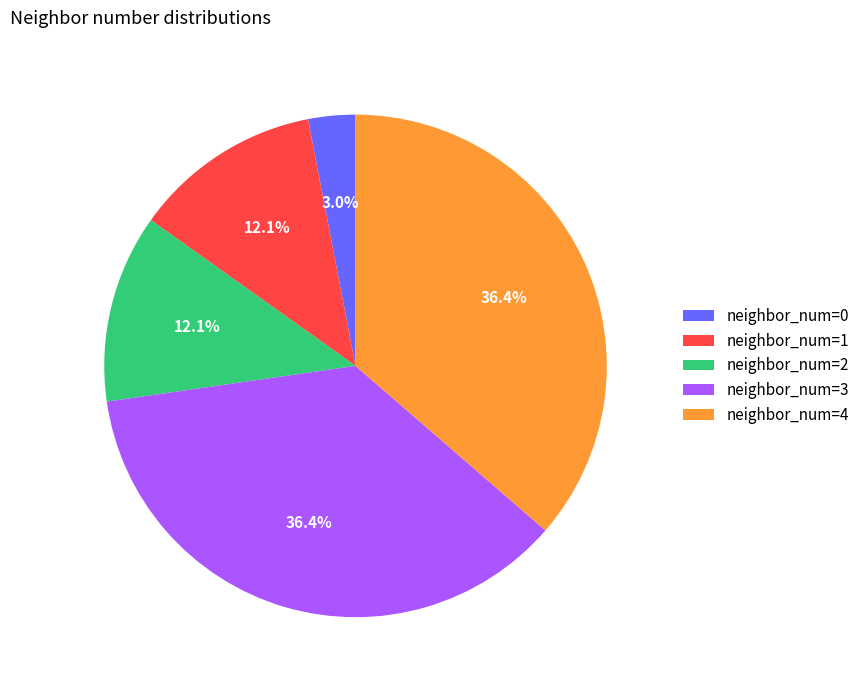

Count the number of slices in the pie.

5